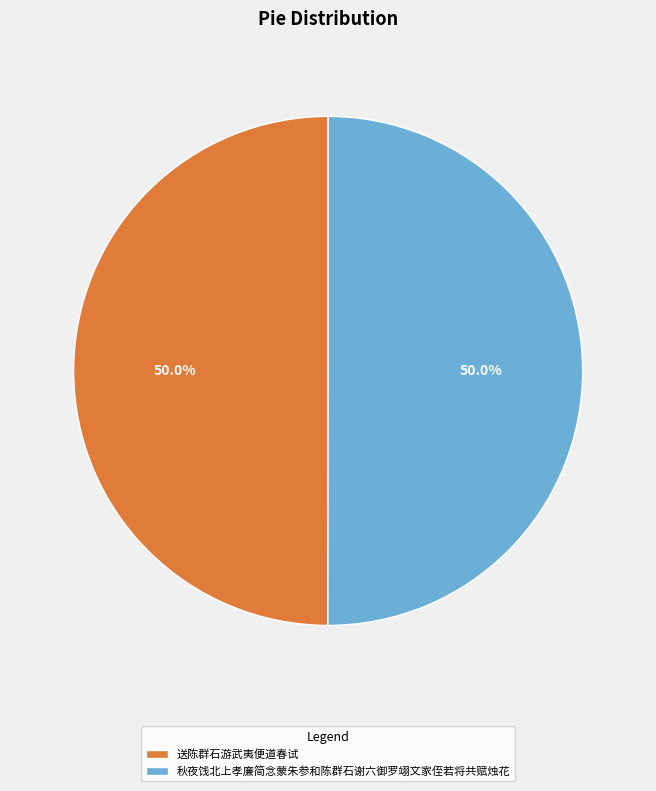

Is it true that 送陈群石游武夷便道春试 is 64% of the pie?

False